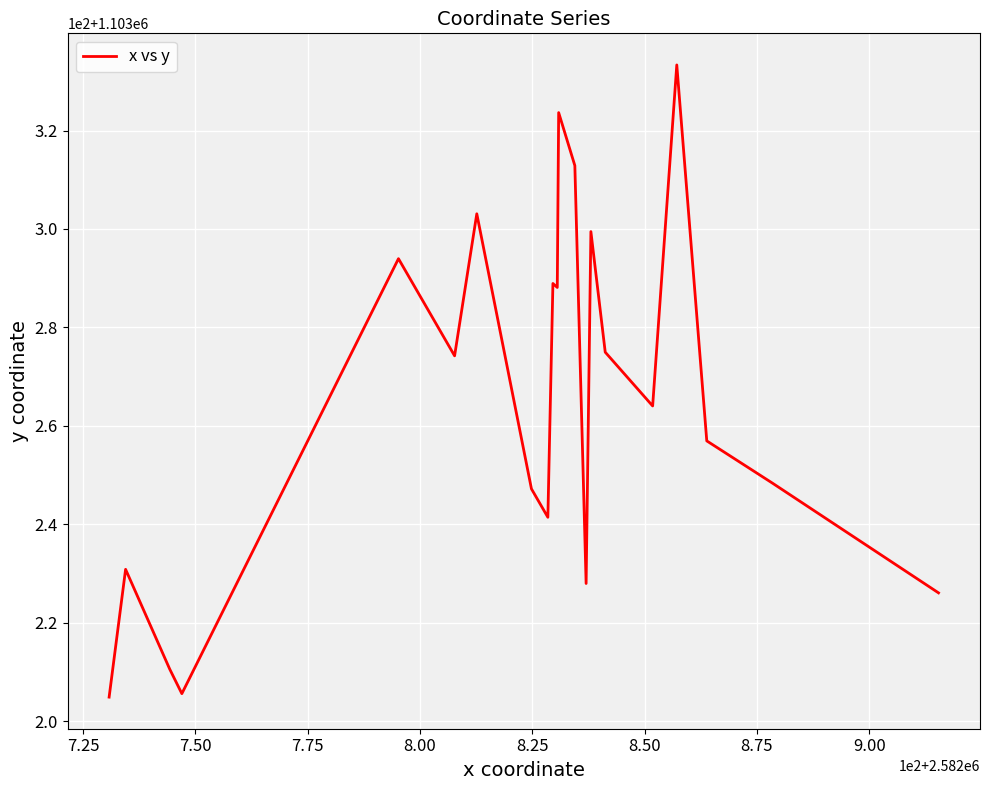

Count the number of data series in this chart.

1